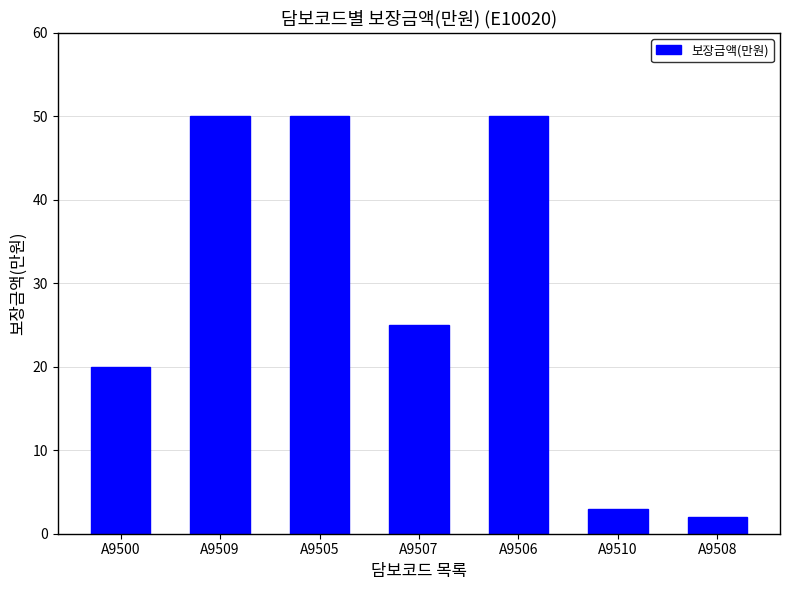

What is the difference between the values at A9508 and A9505?

48